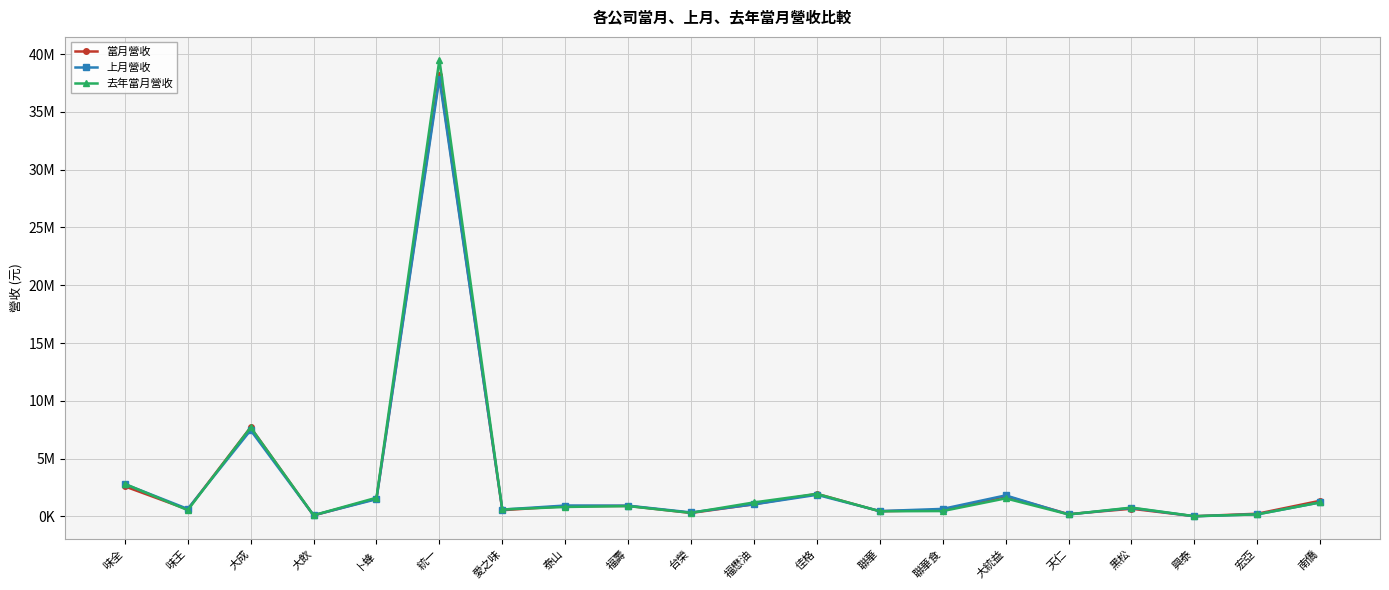

Is the value of 當月營收 at 台榮 greater than the value of 上月營收 at 大成?

No